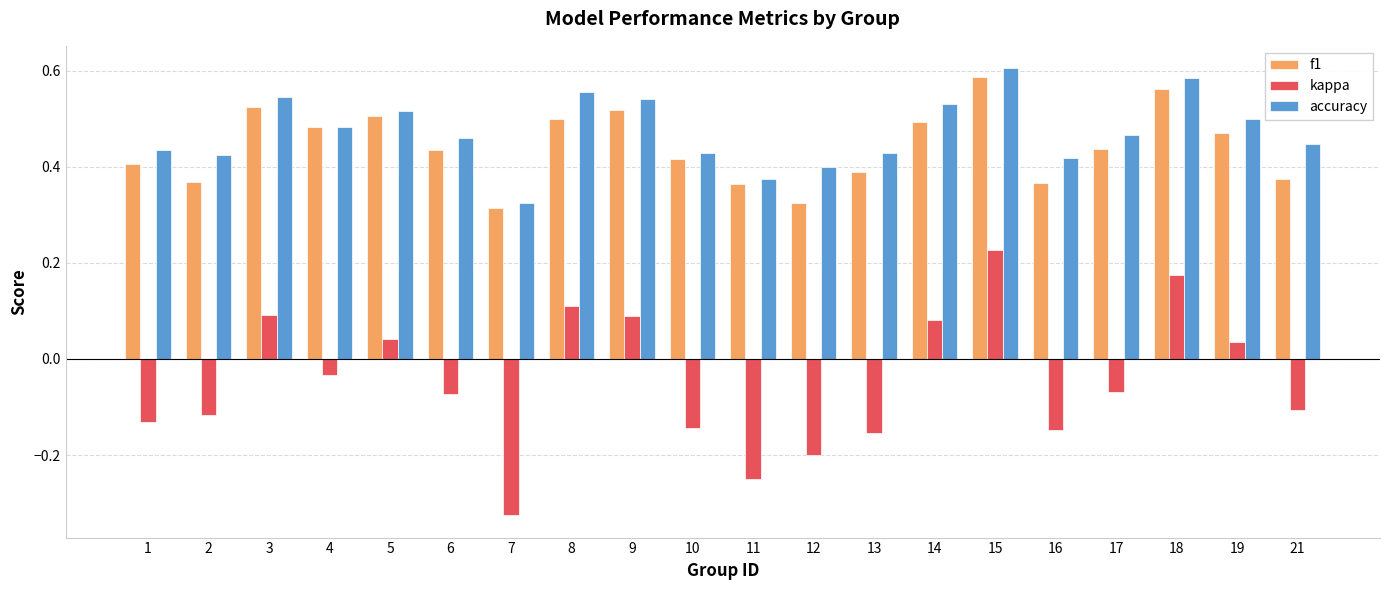

Which category has the highest value in the f1 series?

15